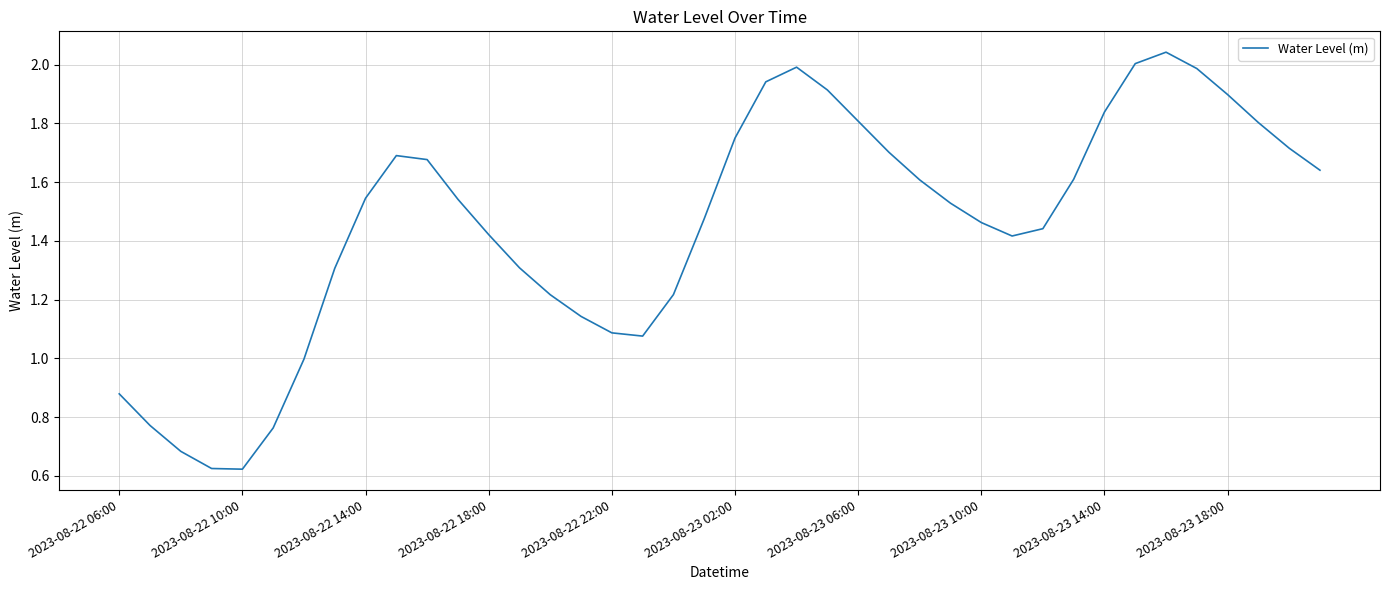

True or false: there are more than 1 points higher than both neighbors.

True